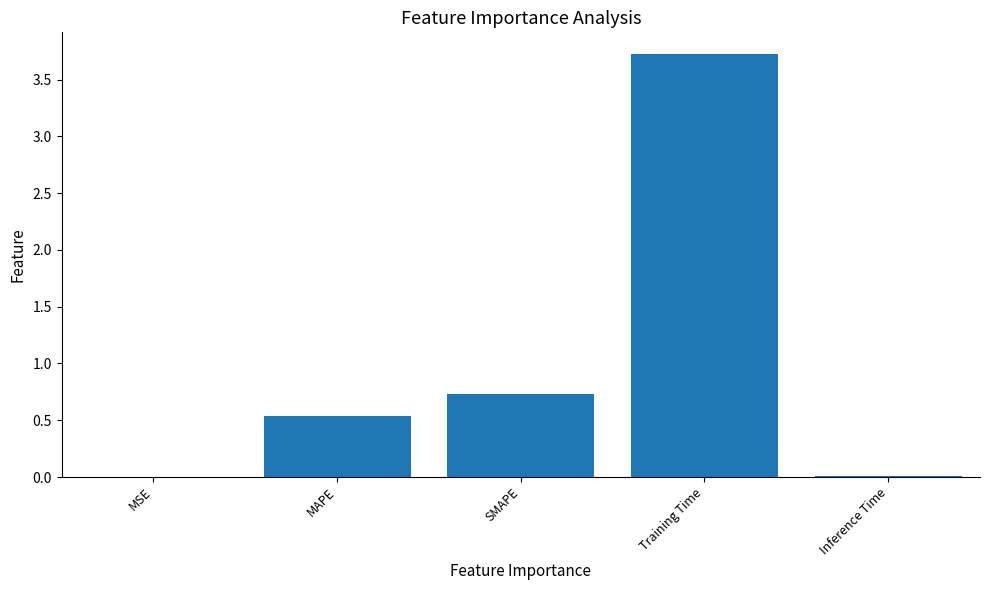

True or false: the data shows 0.9 at MAPE.

False